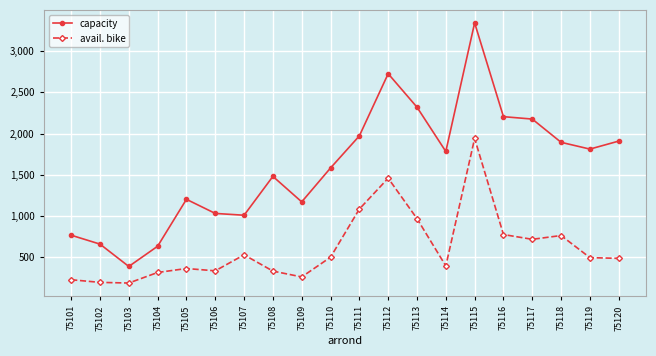

Where is the first local maximum for avail. bike?

75105